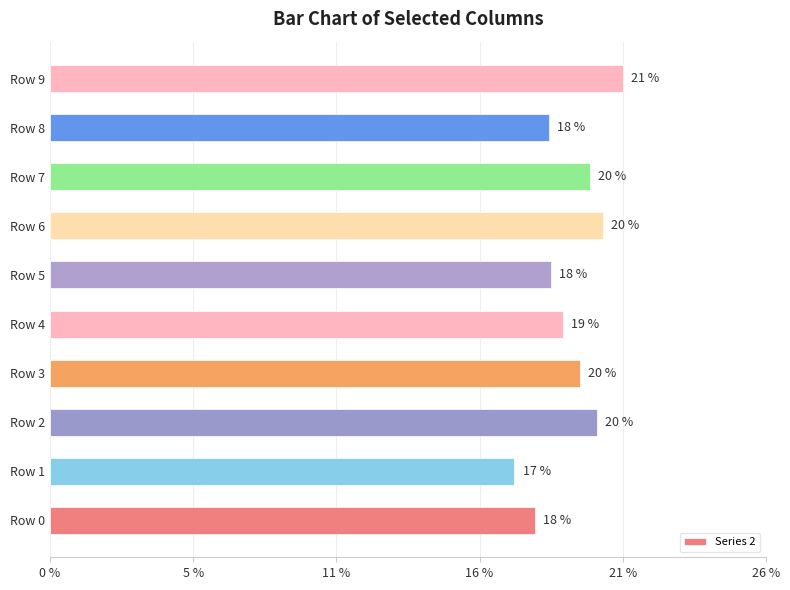

Are the bars horizontal?

Yes